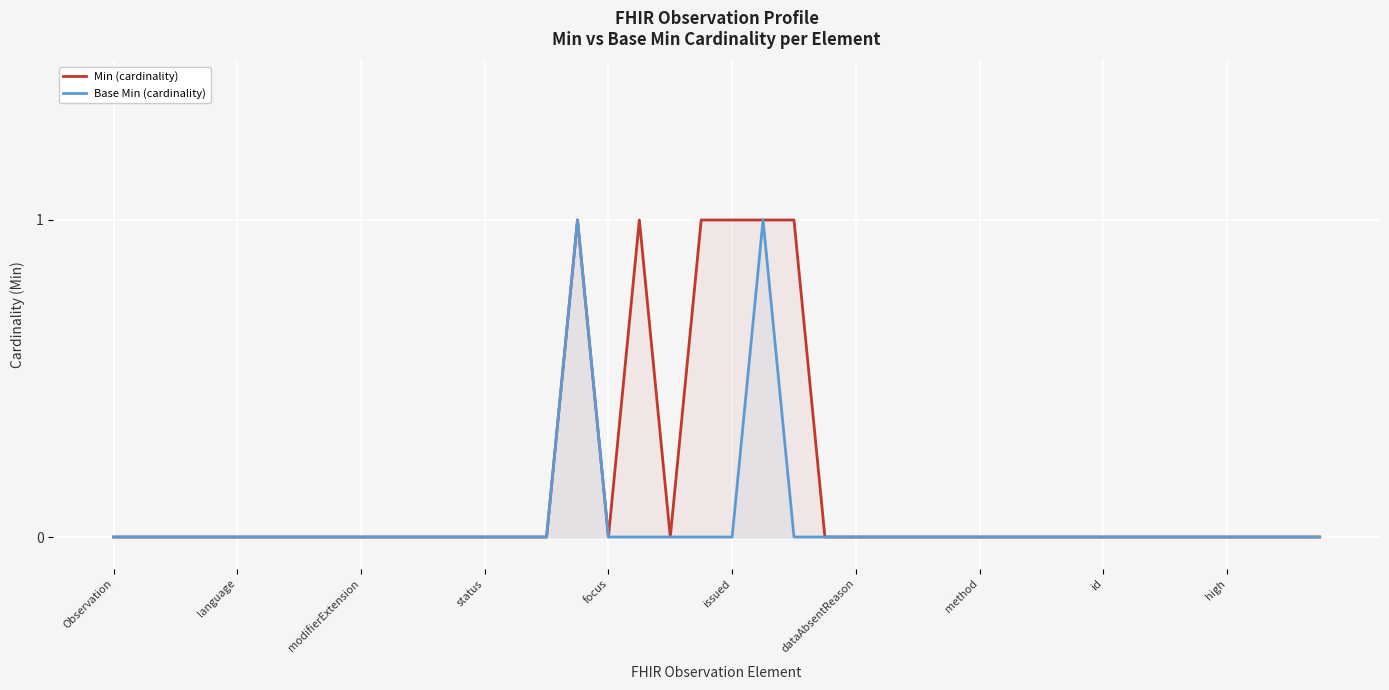

What is the sum of all Base Min (cardinality) values?

2